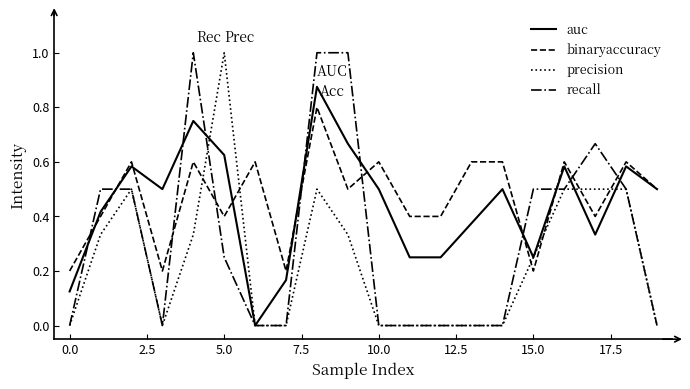

True or false: binaryaccuracy and recall intersect in this chart.

True